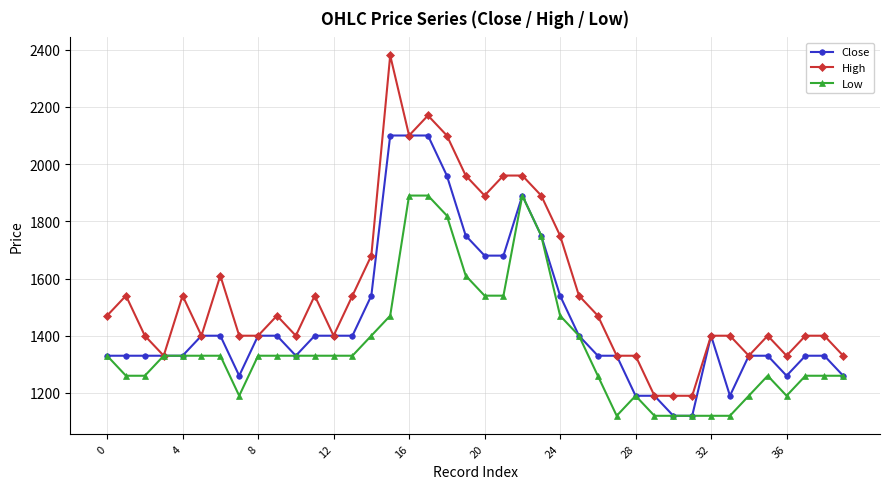

Rank the series by their maximum value, from highest to lowest.

High, Close, Low